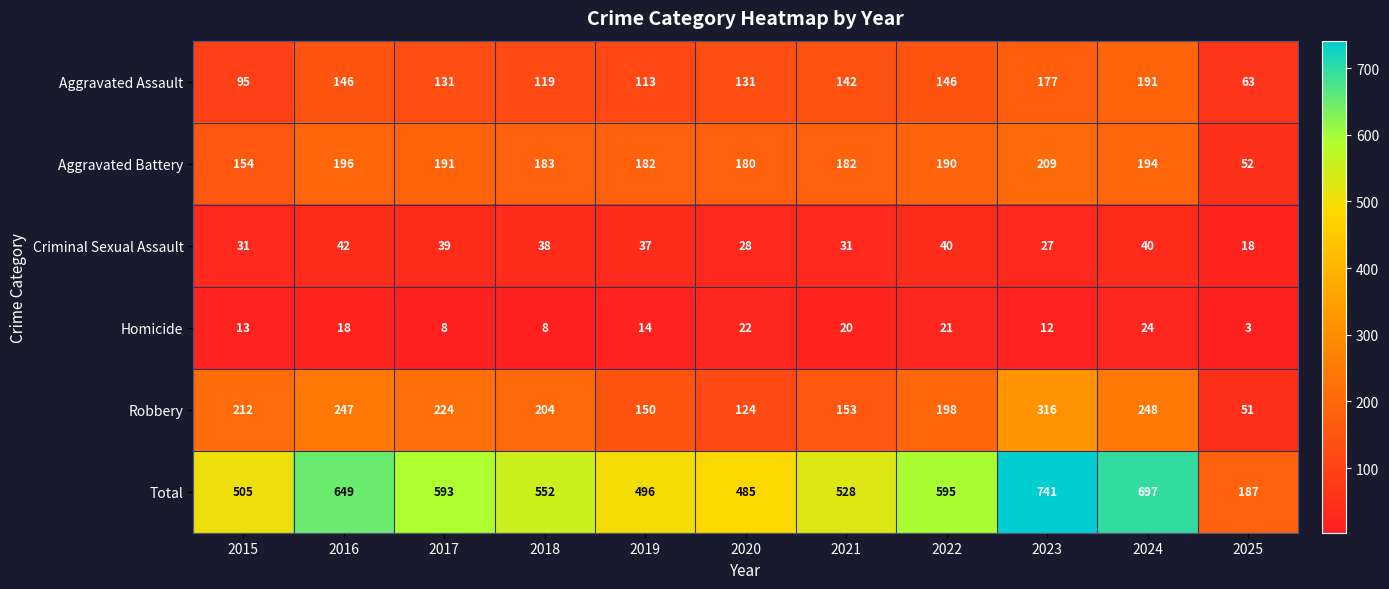

How many distinct data groups are displayed?

6